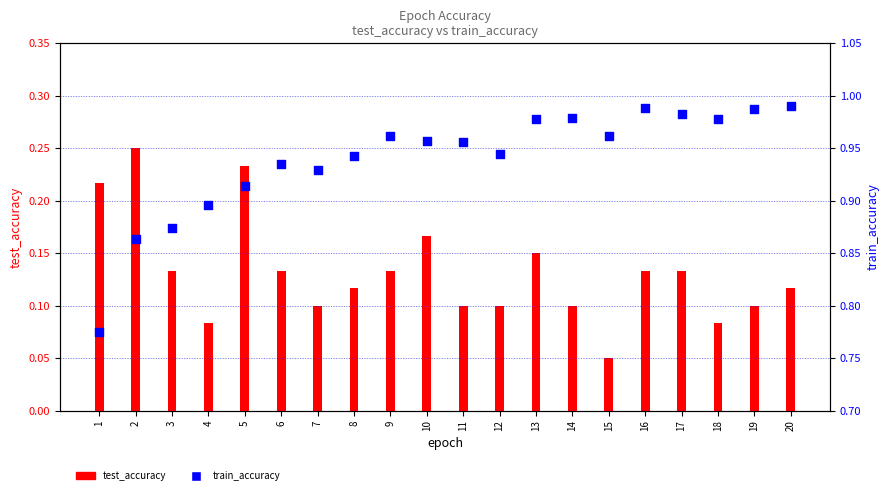

What are all the series names shown in the legend?

test_accuracy, train_accuracy